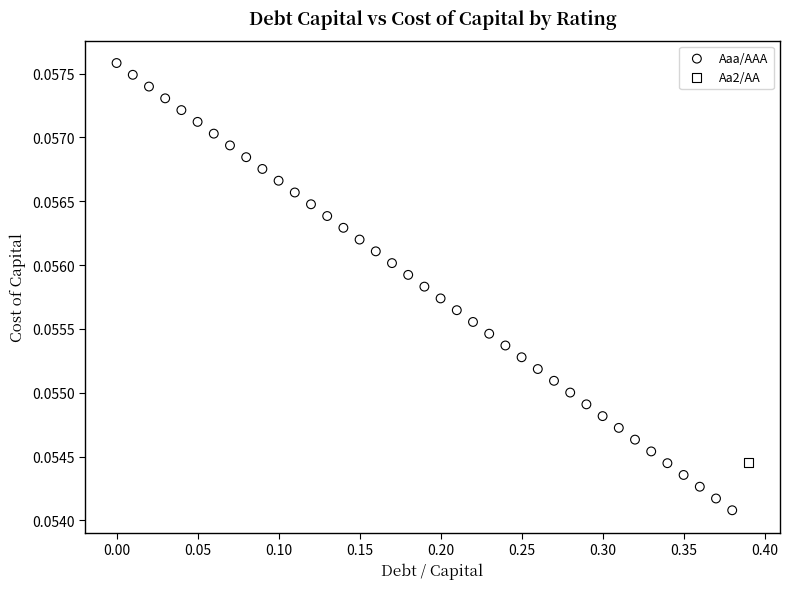

What are all the series names shown in the legend?

Aaa/AAA, Aa2/AA